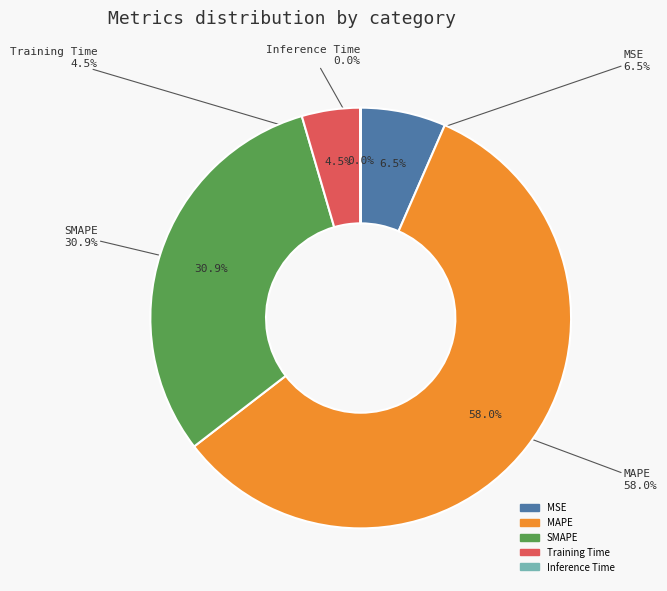

To the nearest percent, what is the combined percentage of SMAPE and Training Time?

35%